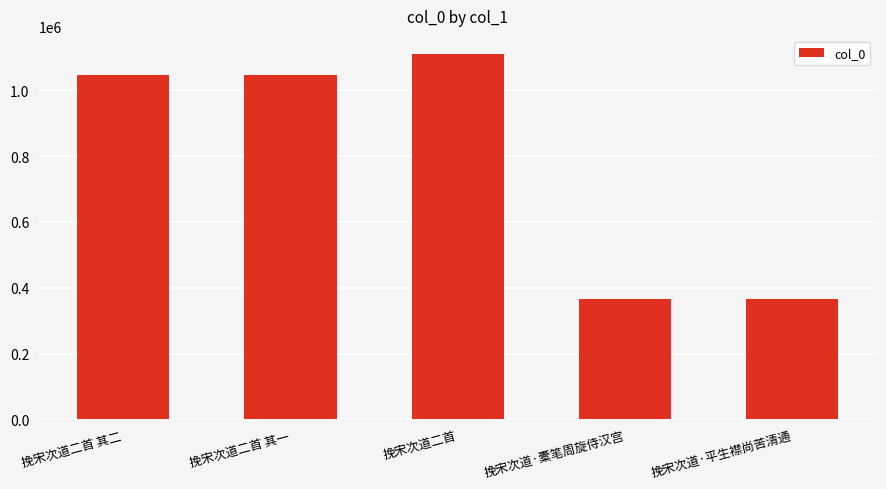

Count the number of data series in this chart.

1